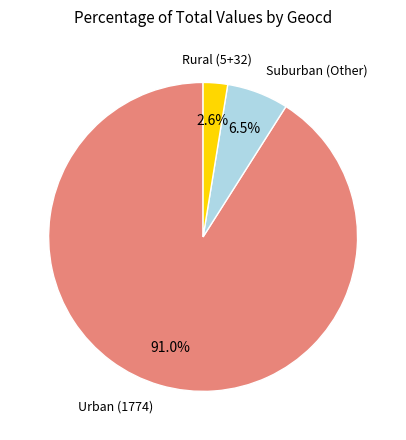

Does any single category account for the majority?

Yes